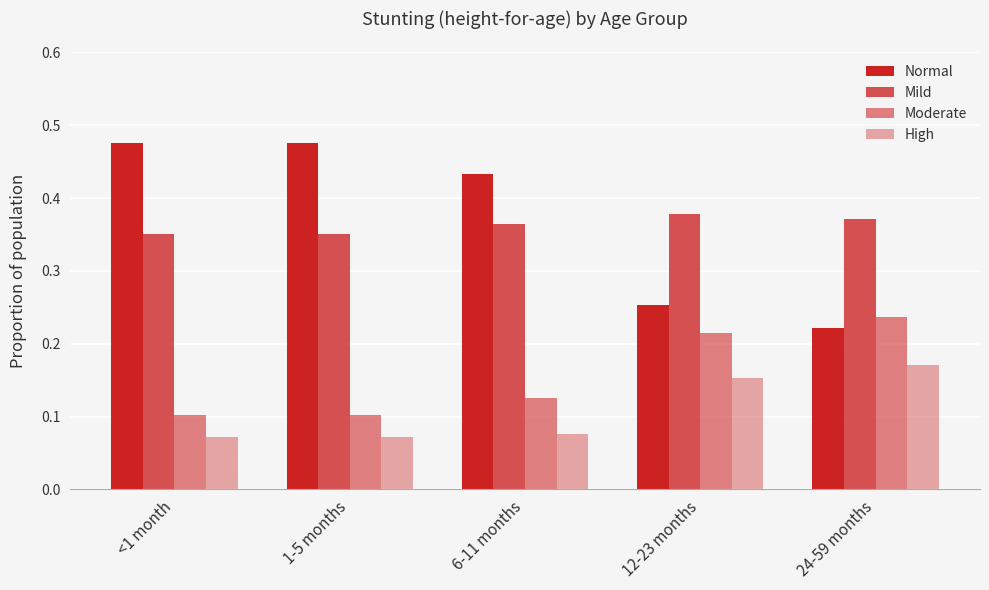

Is the value of Moderate at 12-23 months greater than the value of High at 6-11 months?

Yes